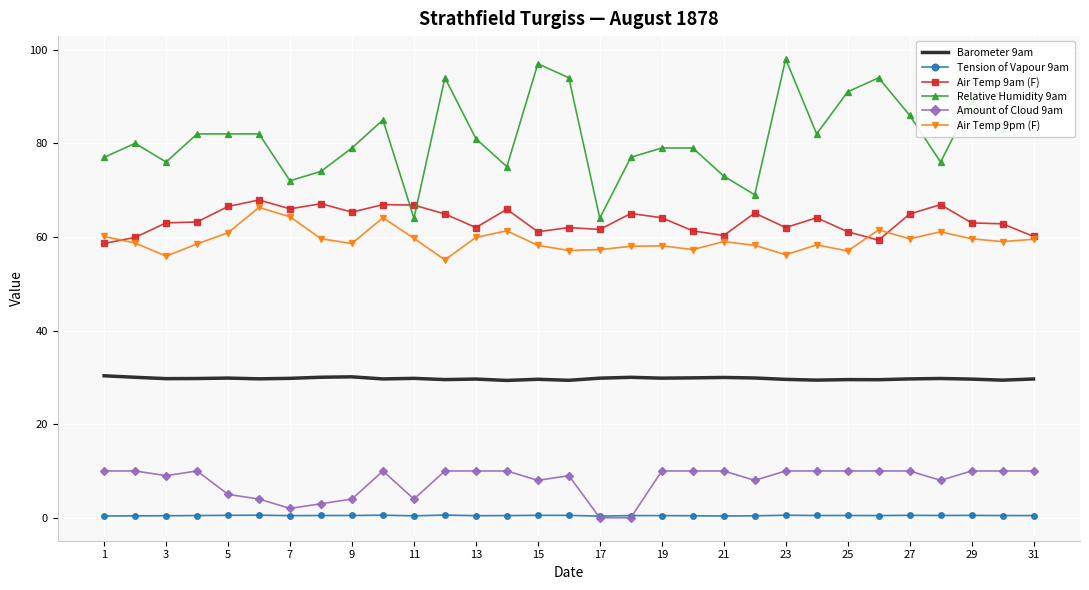

Which series has the largest total across all categories?

Relative Humidity 9am